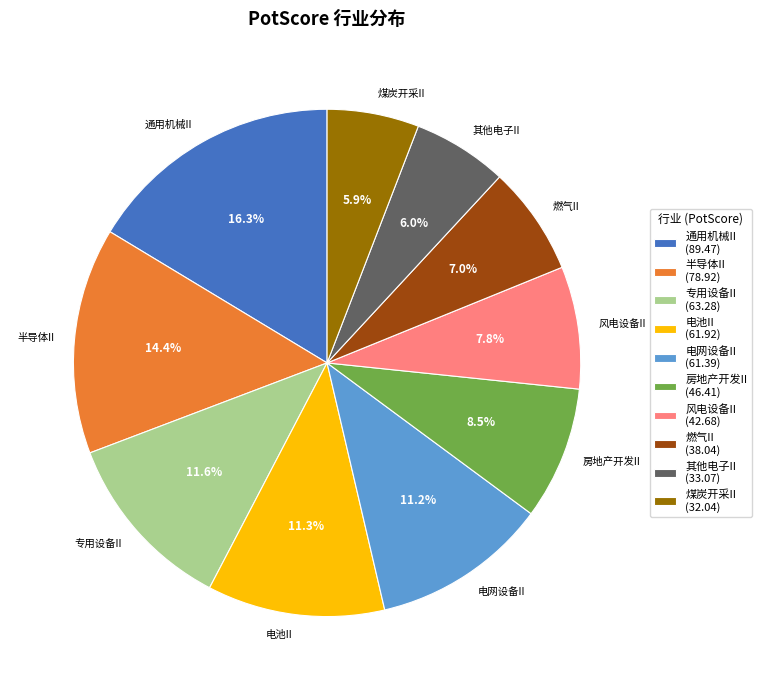

Does any single category account for the majority?

No